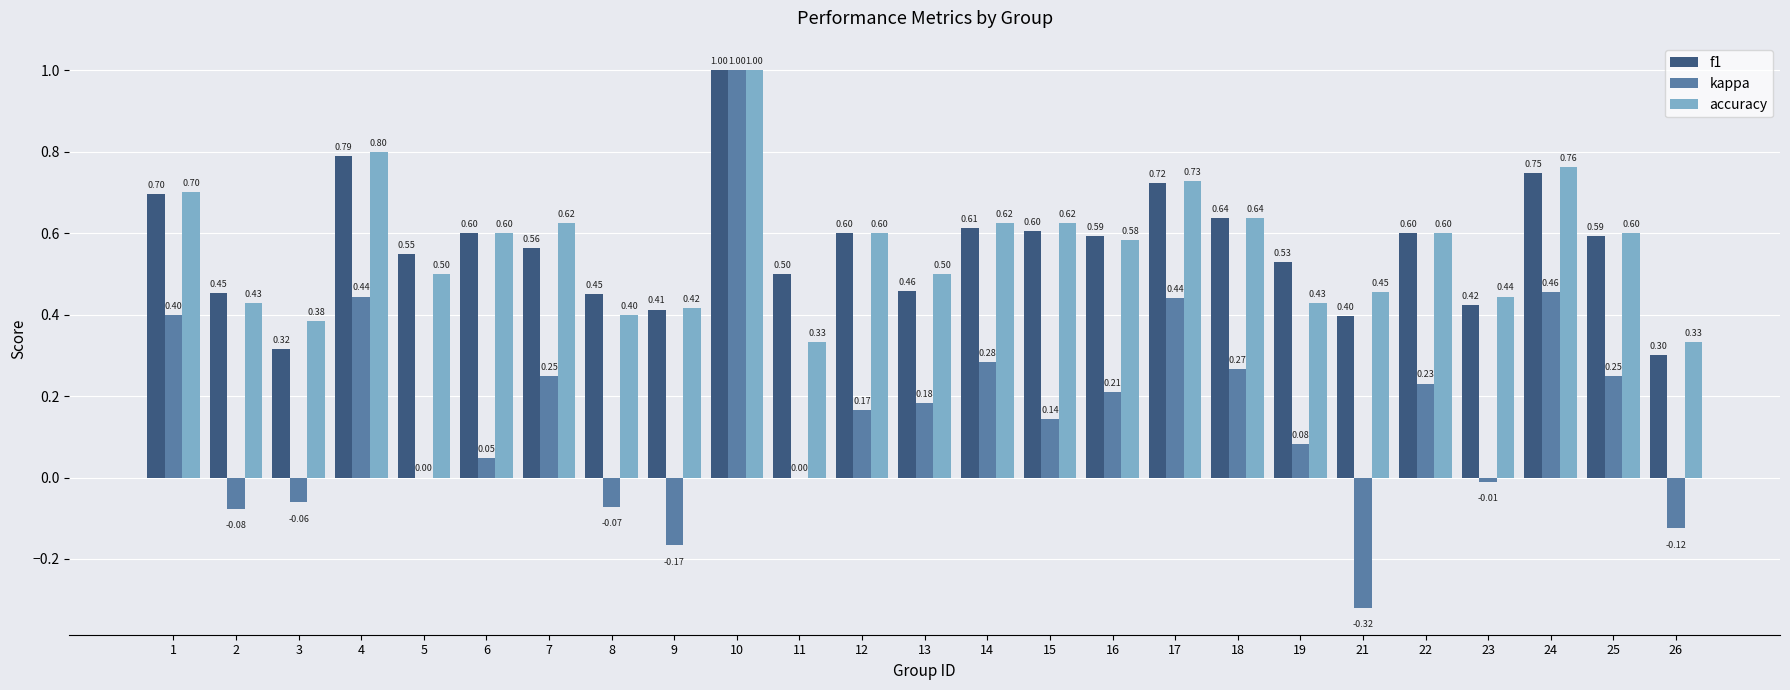

Between 1 and 19, which series saw the biggest shift?

kappa